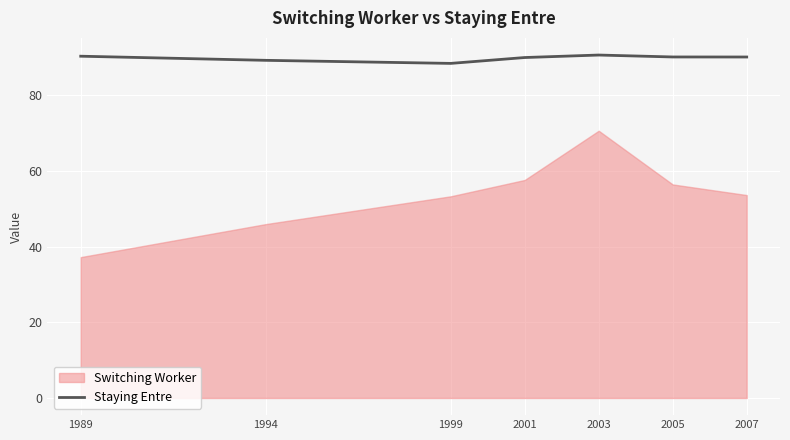

True or false: Staying Entre has a value of 88.5 at 1999.

True